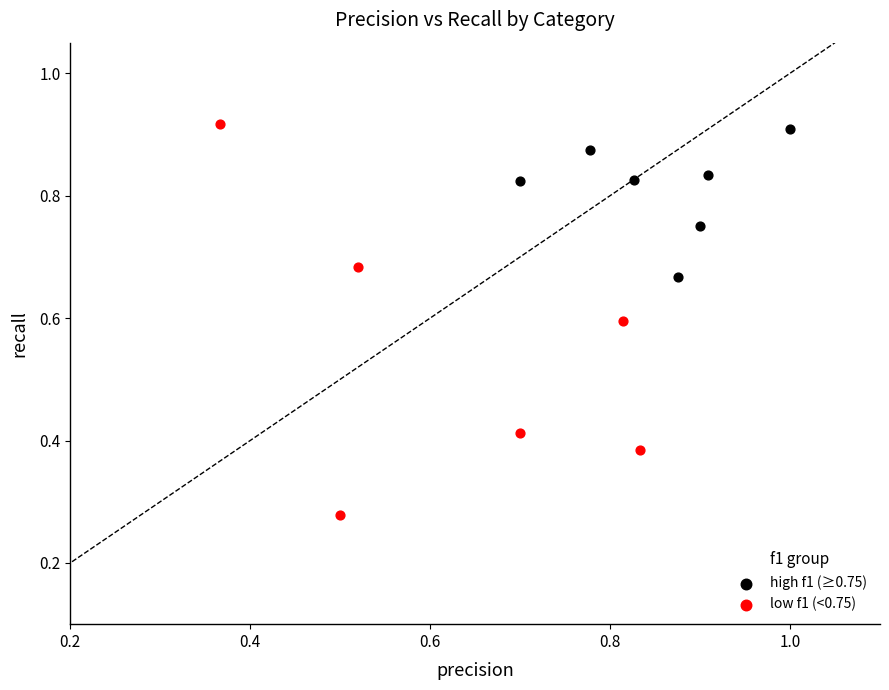

Which series reaches the minimum Y coordinate?

low f1 (<0.75)